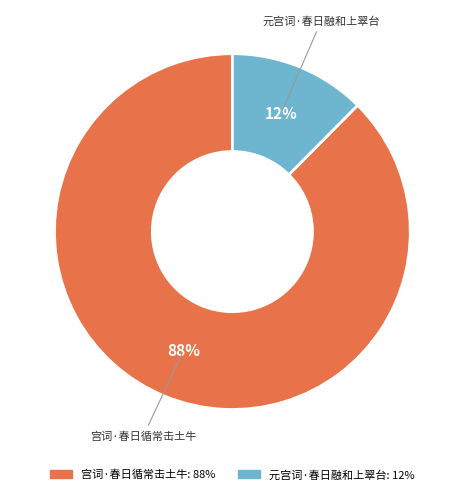

Combined, do 元宫词·春日融和上翠台 and 宫词·春日循常击土牛 account for over 50%?

Yes